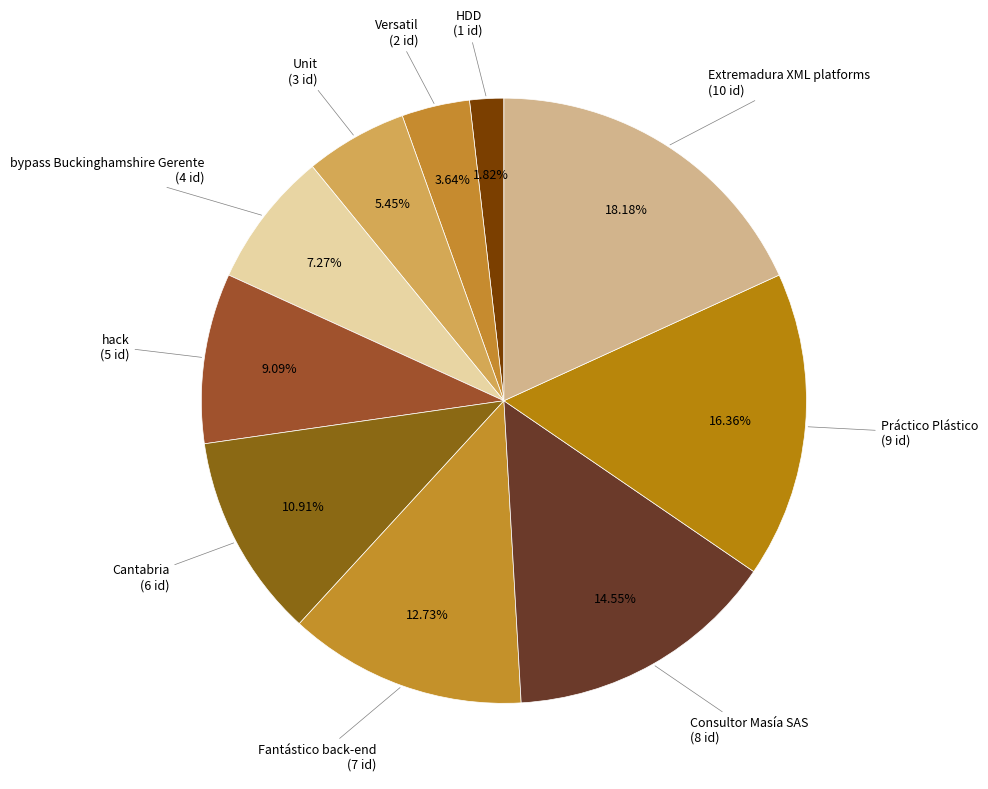

Which has a higher value, Extremadura XML platforms or Versatil?

Extremadura XML platforms